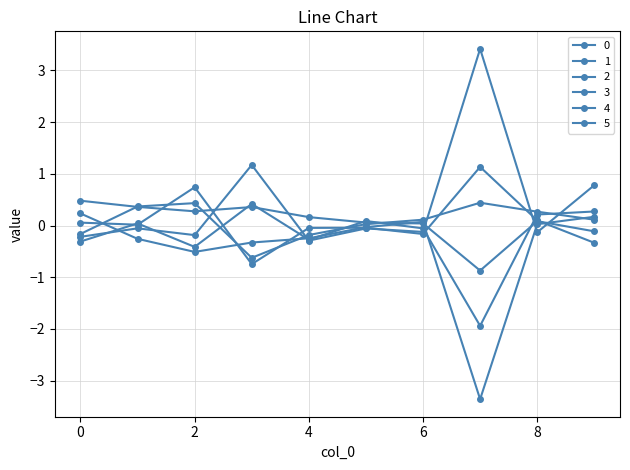

Where is the first local minimum for 0?

3